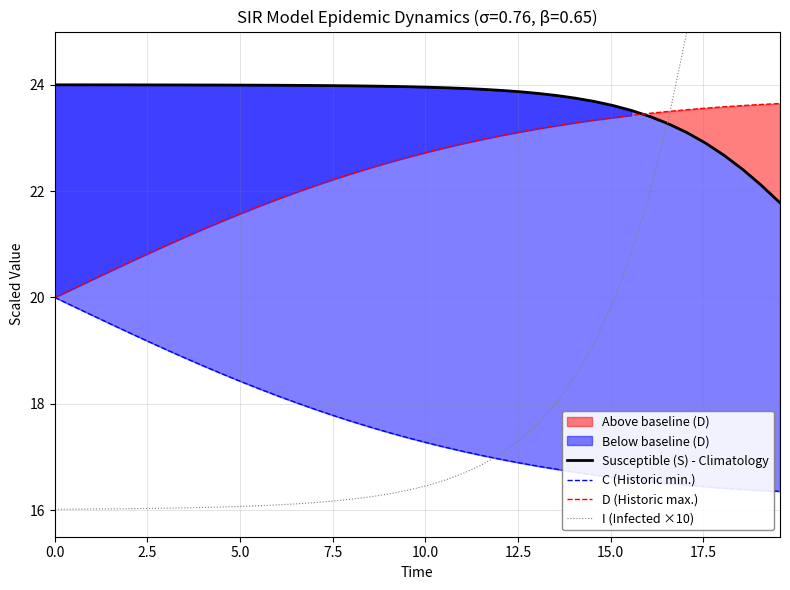

What is the sum of all Susceptible (S) - Climatology values?

947.1